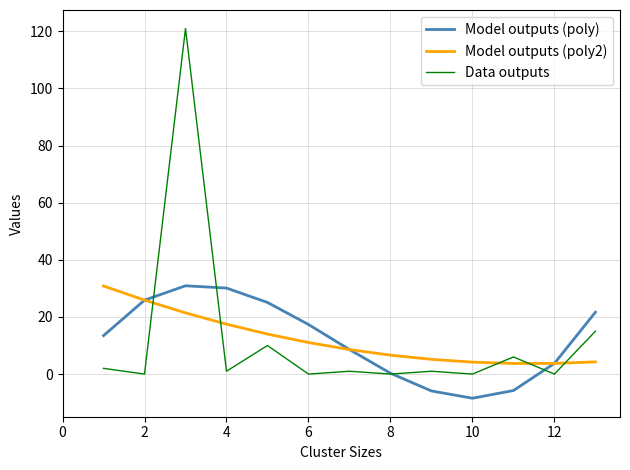

What is the maximum value shown in the chart?

121.0